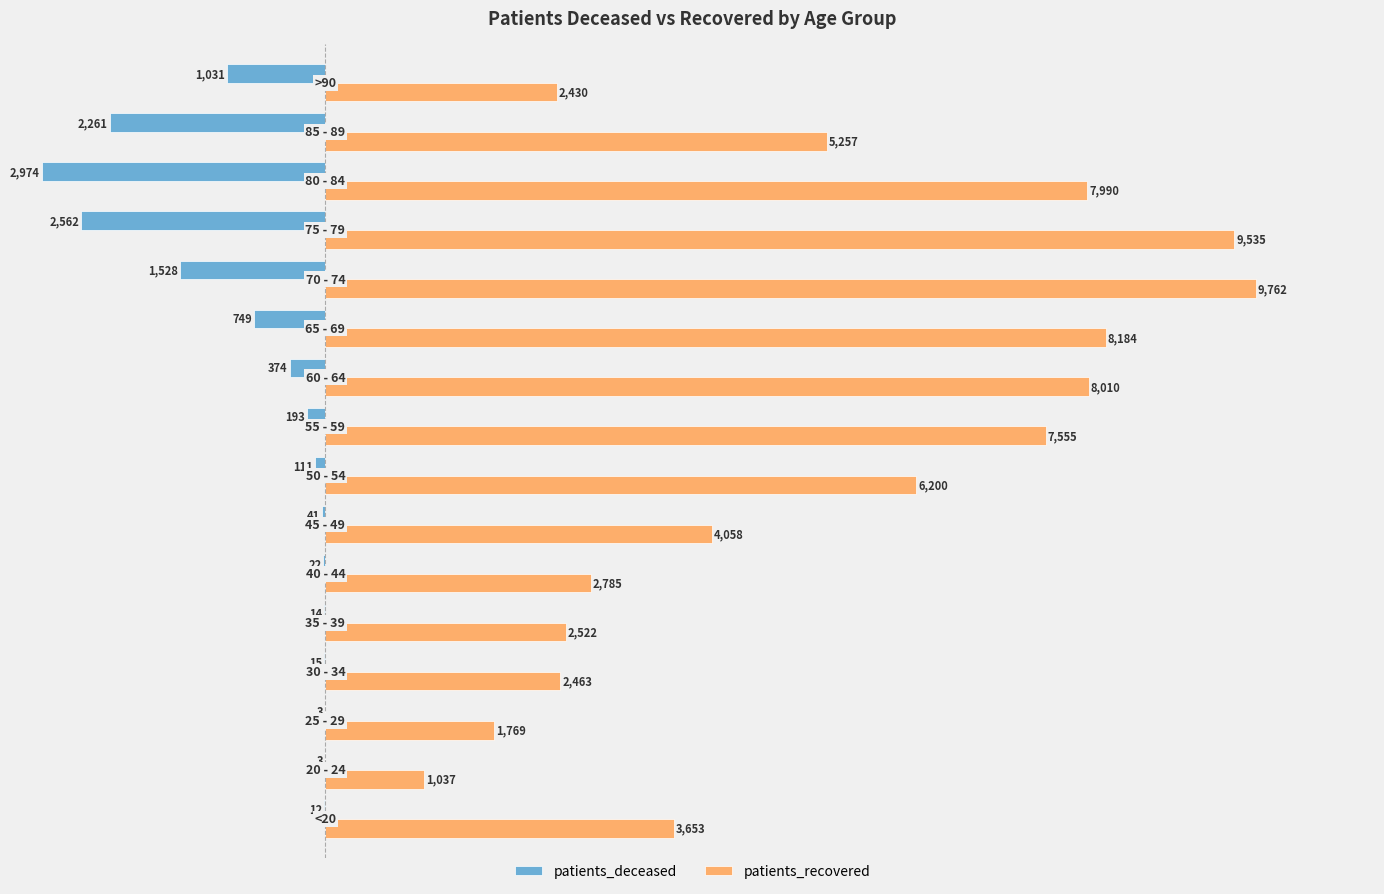

Which series has the largest total across all categories?

patients_recovered